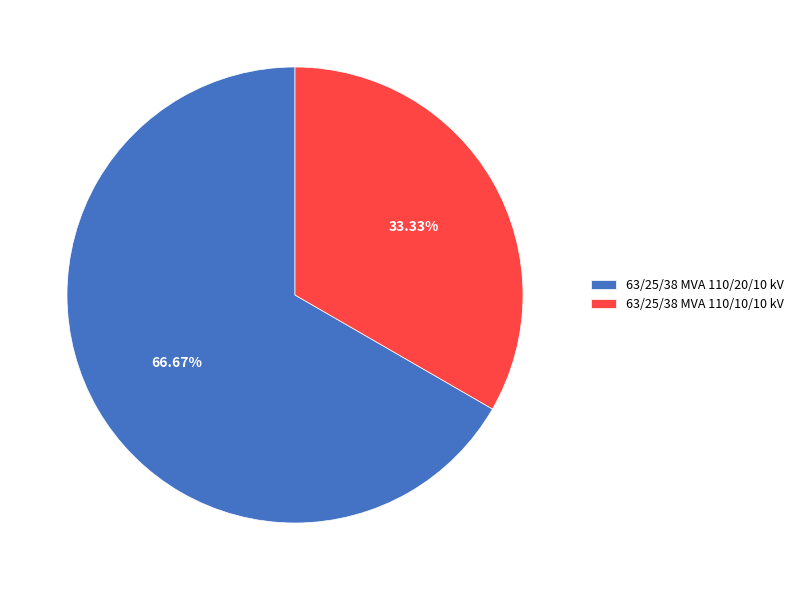

Which has a higher value, 63/25/38 MVA 110/10/10 kV or 63/25/38 MVA 110/20/10 kV?

63/25/38 MVA 110/20/10 kV